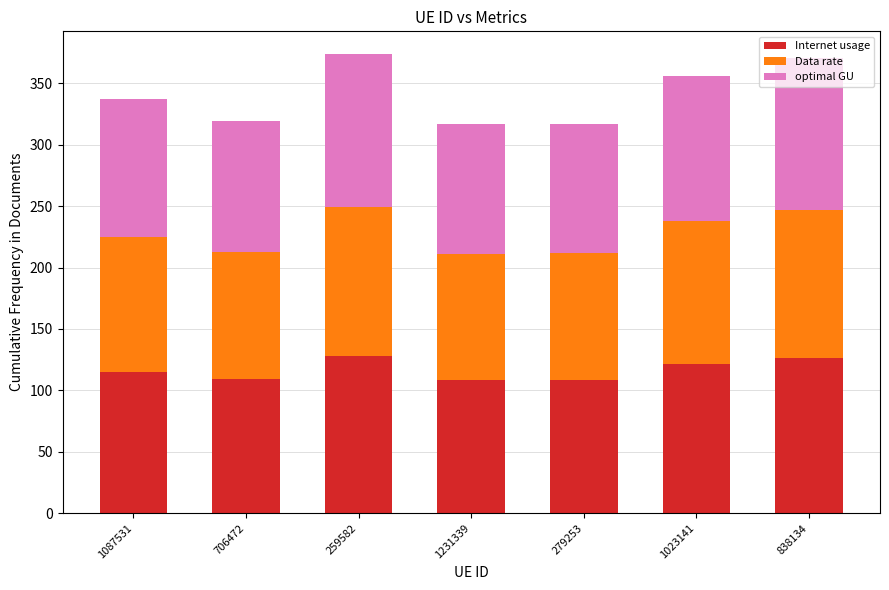

What is the difference between the second highest and second lowest values in the Internet usage series?

18.3